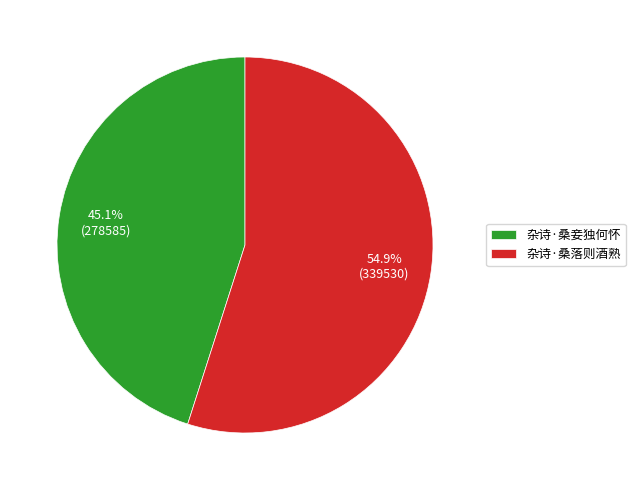

Does 杂诗·桑落则酒熟 account for over 50% of the chart?

Yes